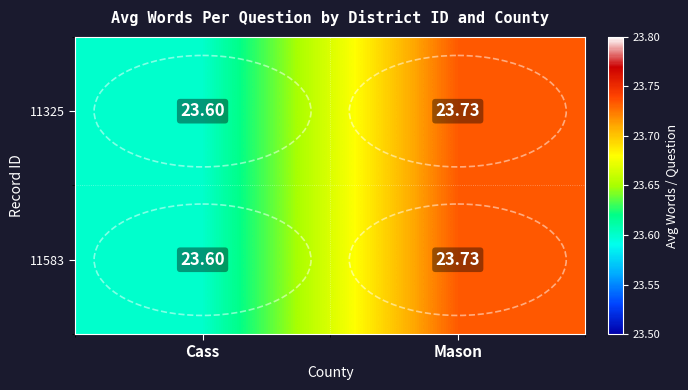

At which category is the sum across all series the highest?

Mason